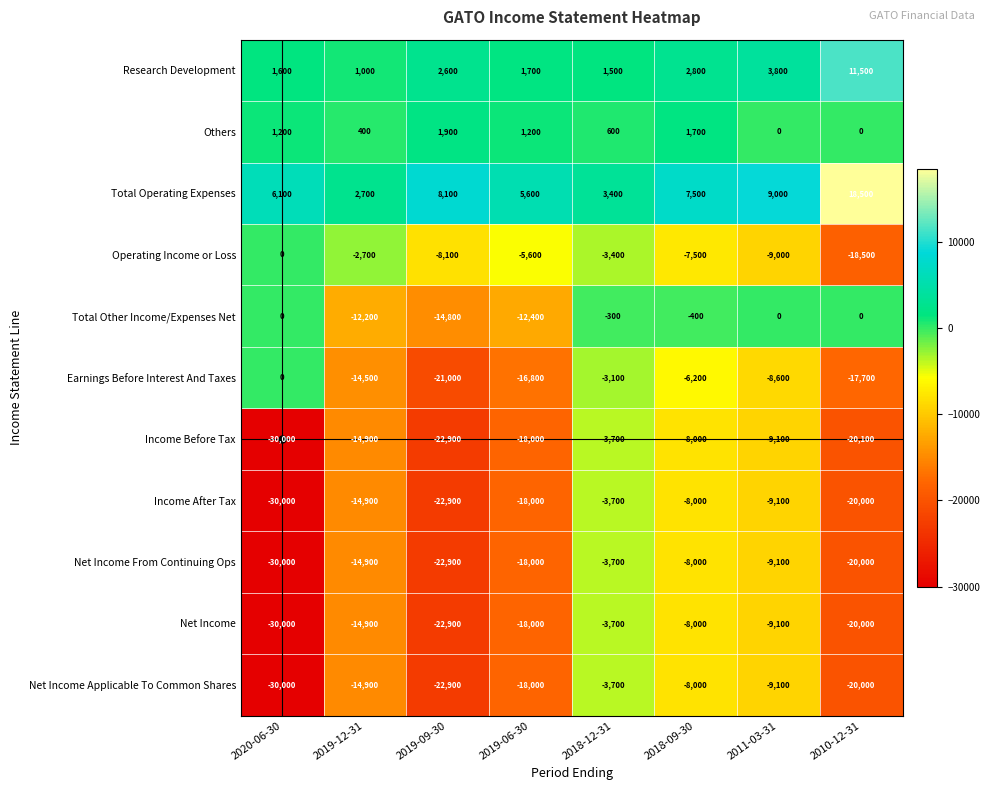

List the labels in order of Income Before Tax value, largest first.

2018-12-31, 2018-09-30, 2011-03-31, 2019-12-31, 2019-06-30, 2010-12-31, 2019-09-30, 2020-06-30